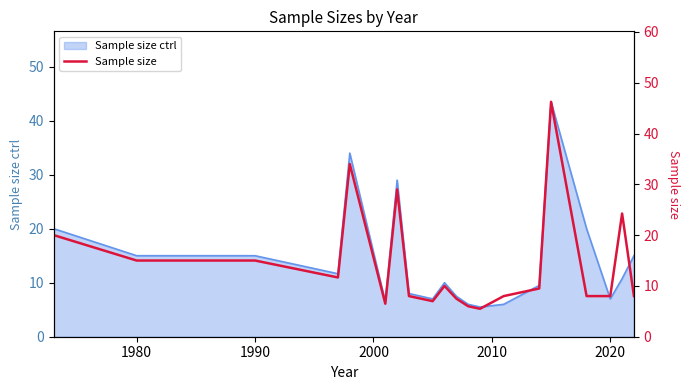

Reading left to right, extract all data points from this chart.

20.0	15.0	15.0	11.7	34.0	6.5	29.0	8.0	7.0	10.0	7.5	6.0	5.5	8.0	9.5	46.2	8.0	8.0	24.2	8.0